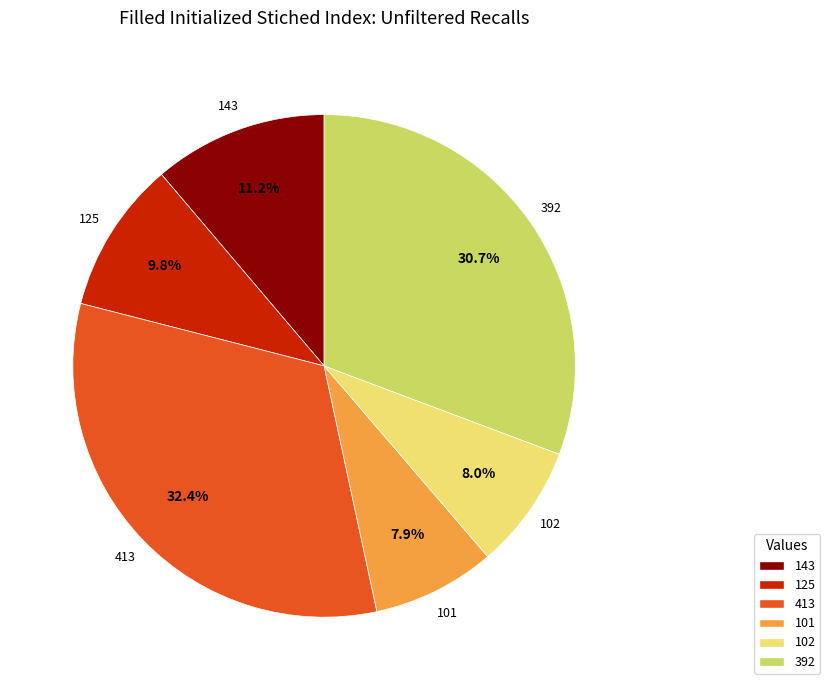

What is the largest slice in the pie chart?

413